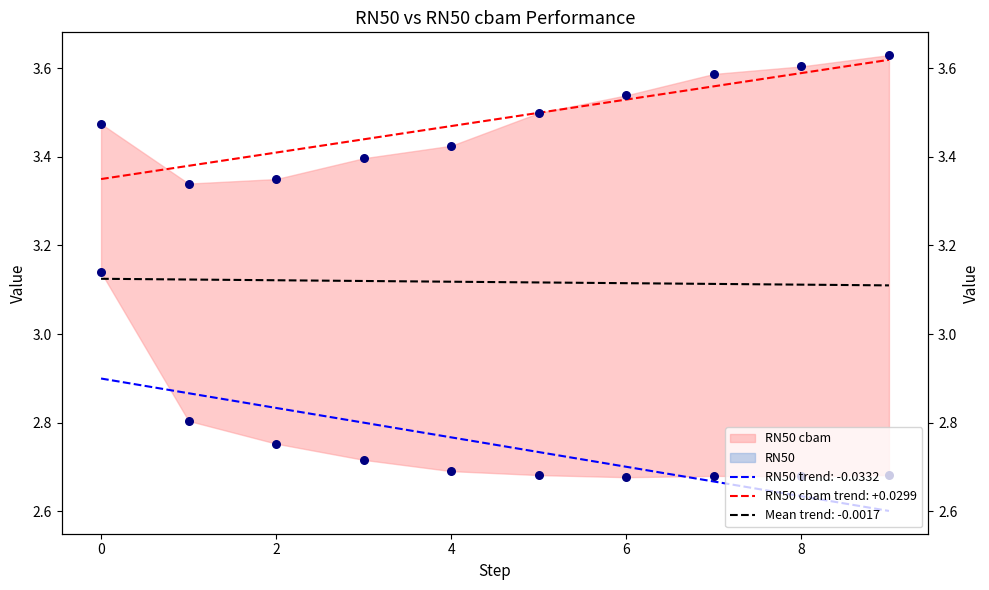

Which series has the largest Y range (max minus min)?

RN50